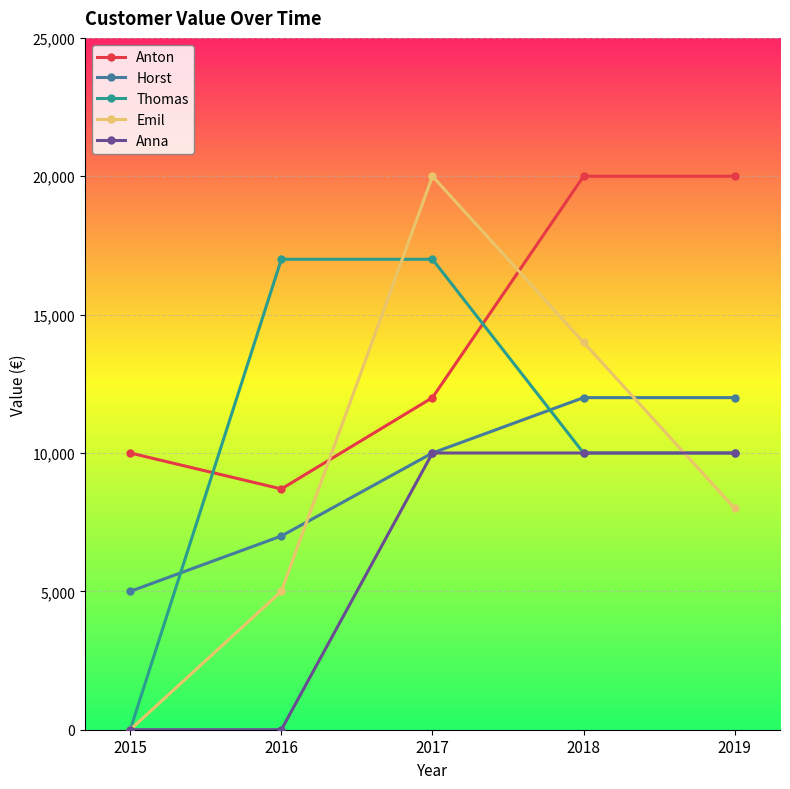

After their last crossing, which series has the higher values: Anton or Thomas?

Anton